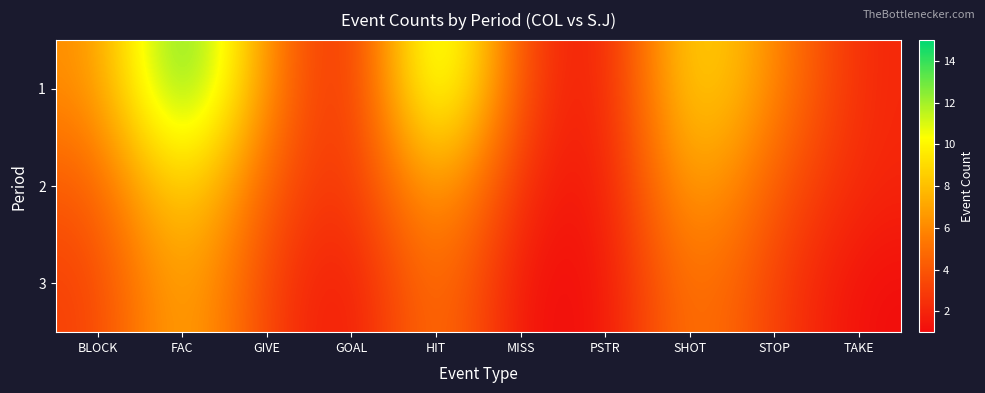

At which category is the sum across all series the highest?

FAC